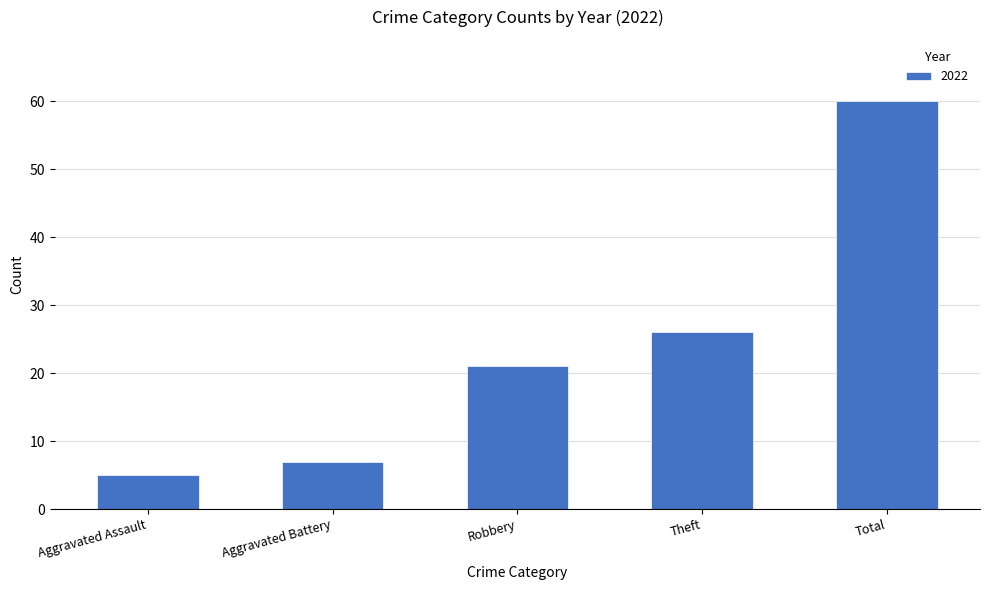

What is the sum of all values?

119